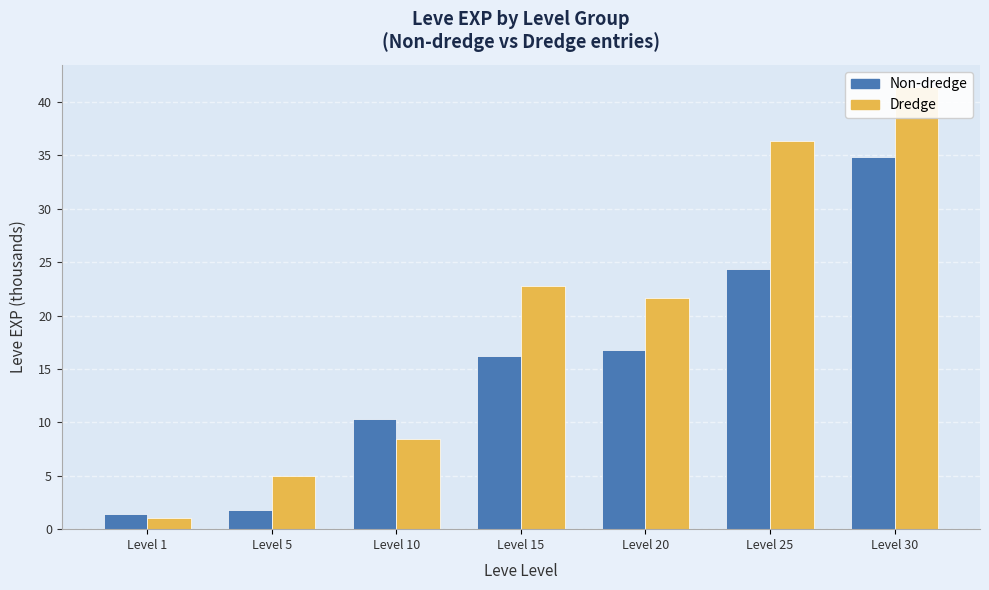

How many data points in Dredge are less than 21?

3